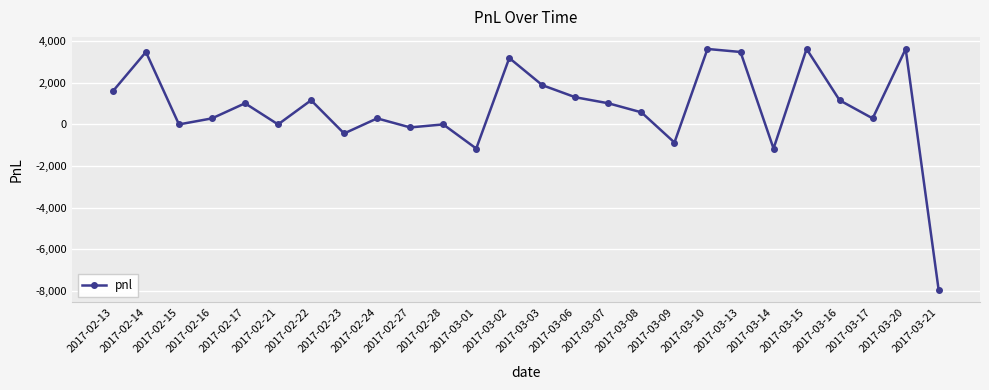

What is the maximum value shown in the chart?

3625